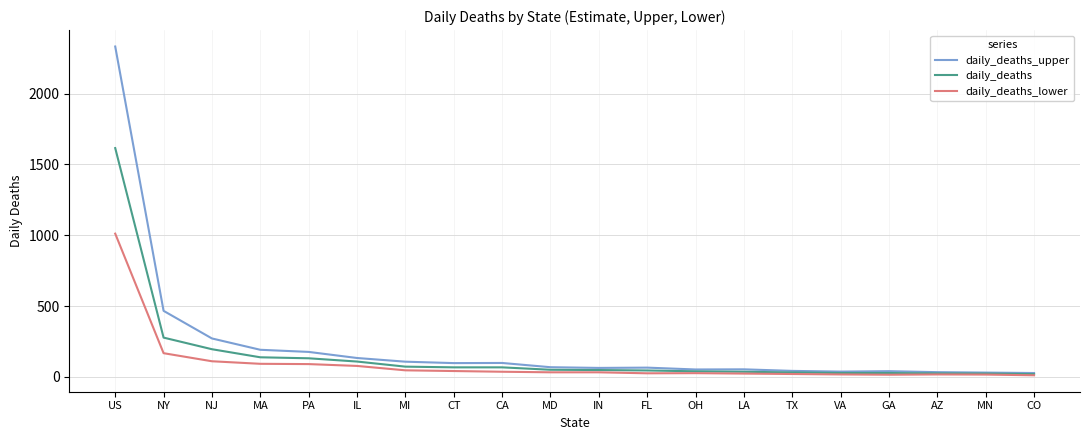

What are all the series names shown in the legend?

daily_deaths_upper, daily_deaths, daily_deaths_lower